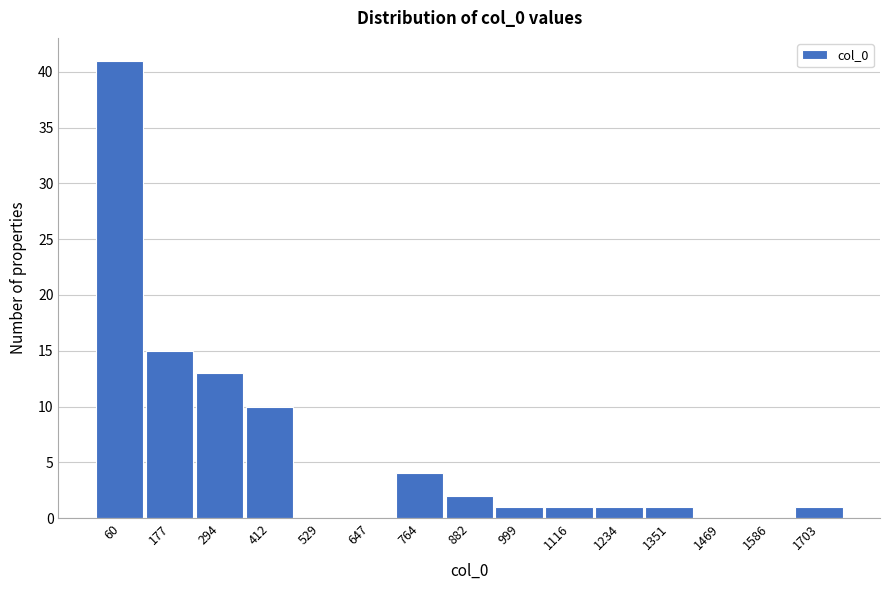

What is the height of the bar covering 360 to 480 on the x-axis? Neither the bar edges nor the heights are printed on the chart, so give them approximately, as read against the axes.

10